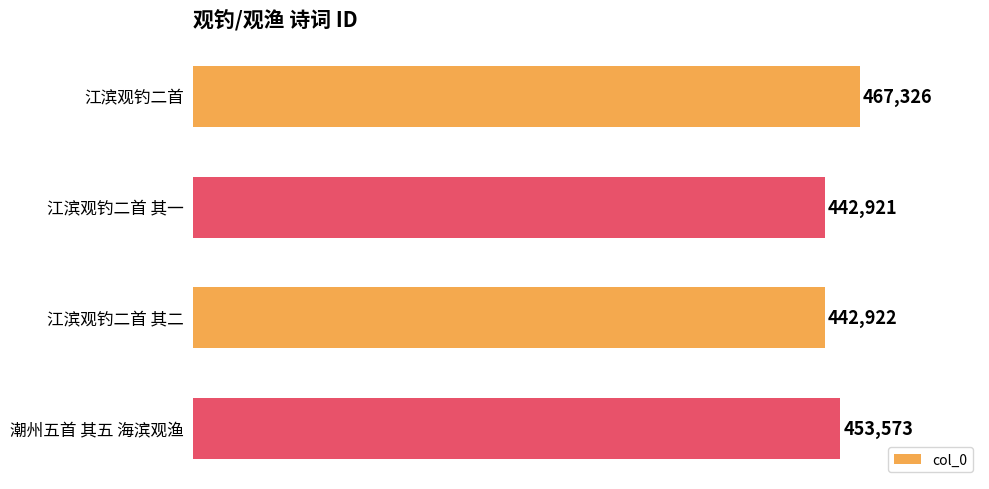

Where is the data nearest to the value 455123?

潮州五首 其五 海滨观渔